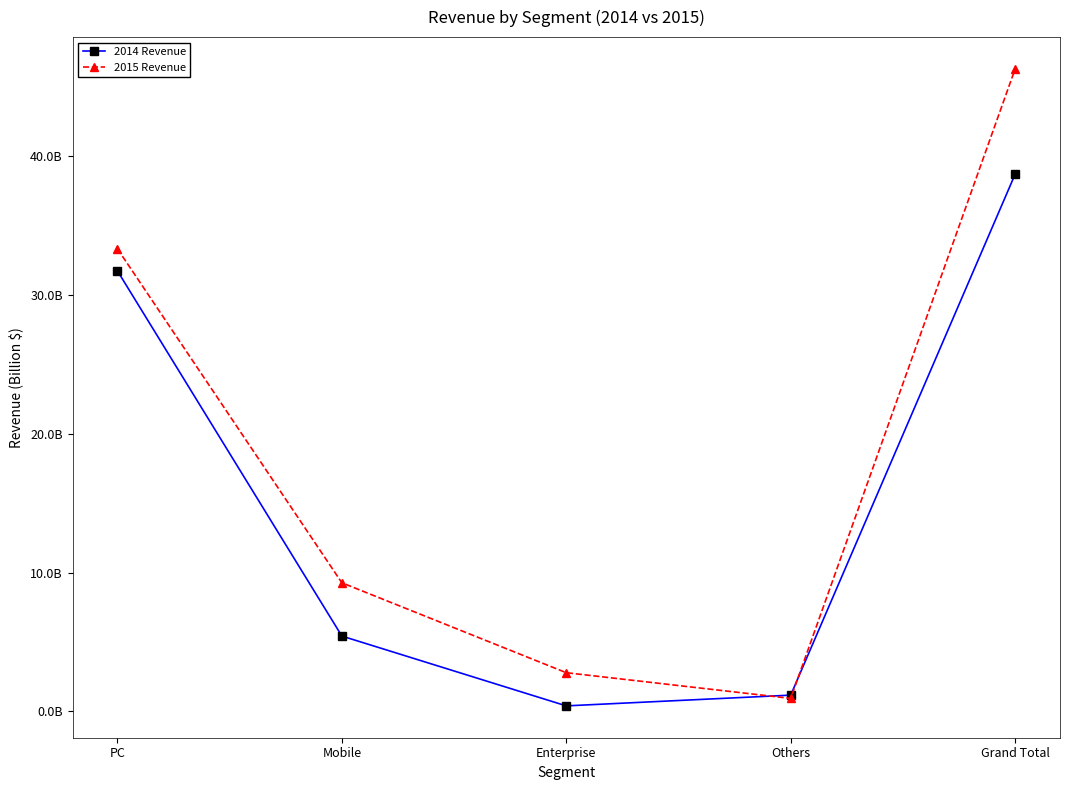

True or false: 2015 Revenue has a value of 33333120000 at PC.

True